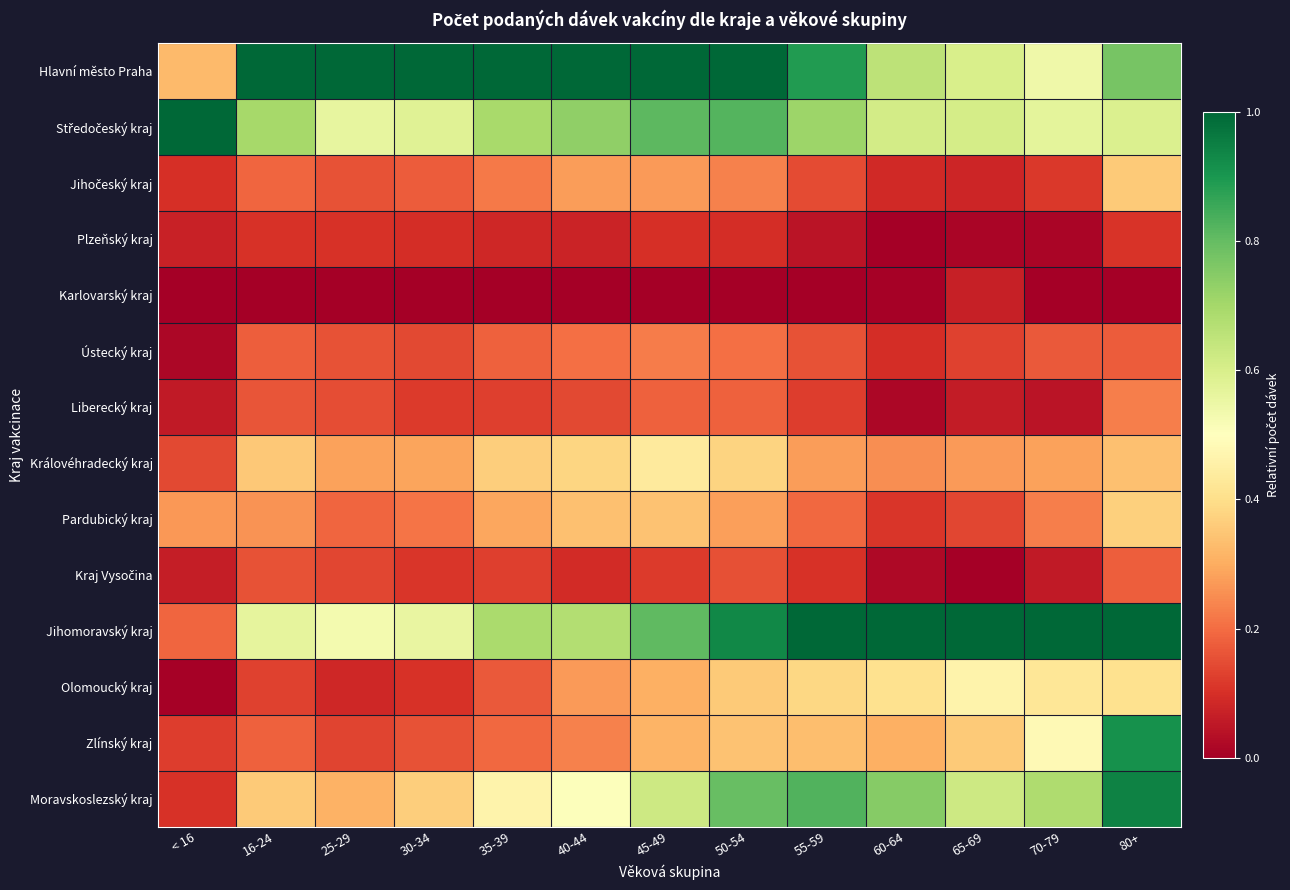

At how many categories does at least one series exceed 0?

13